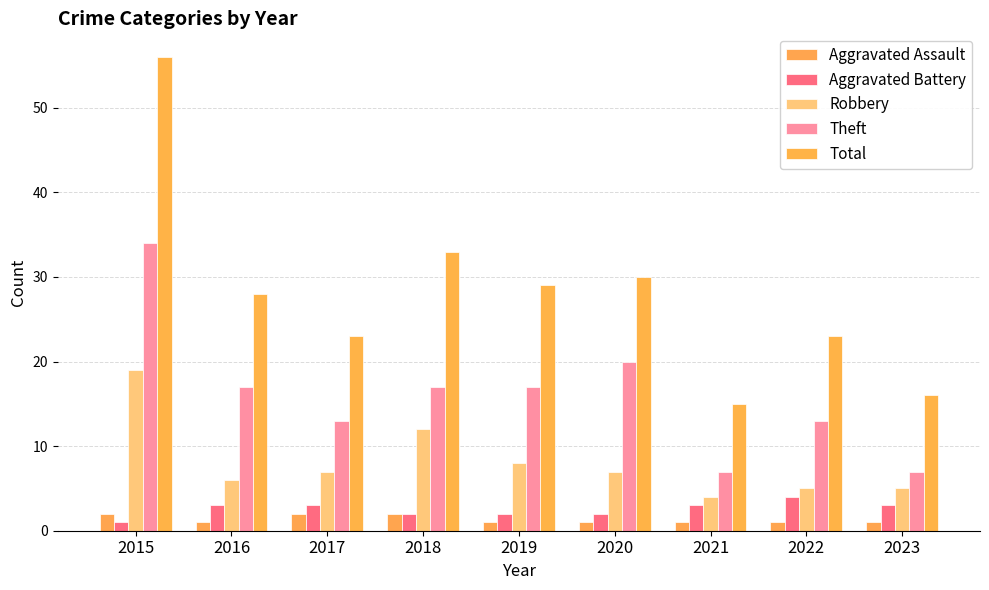

What is the difference between the highest and lowest values at 2021?

14